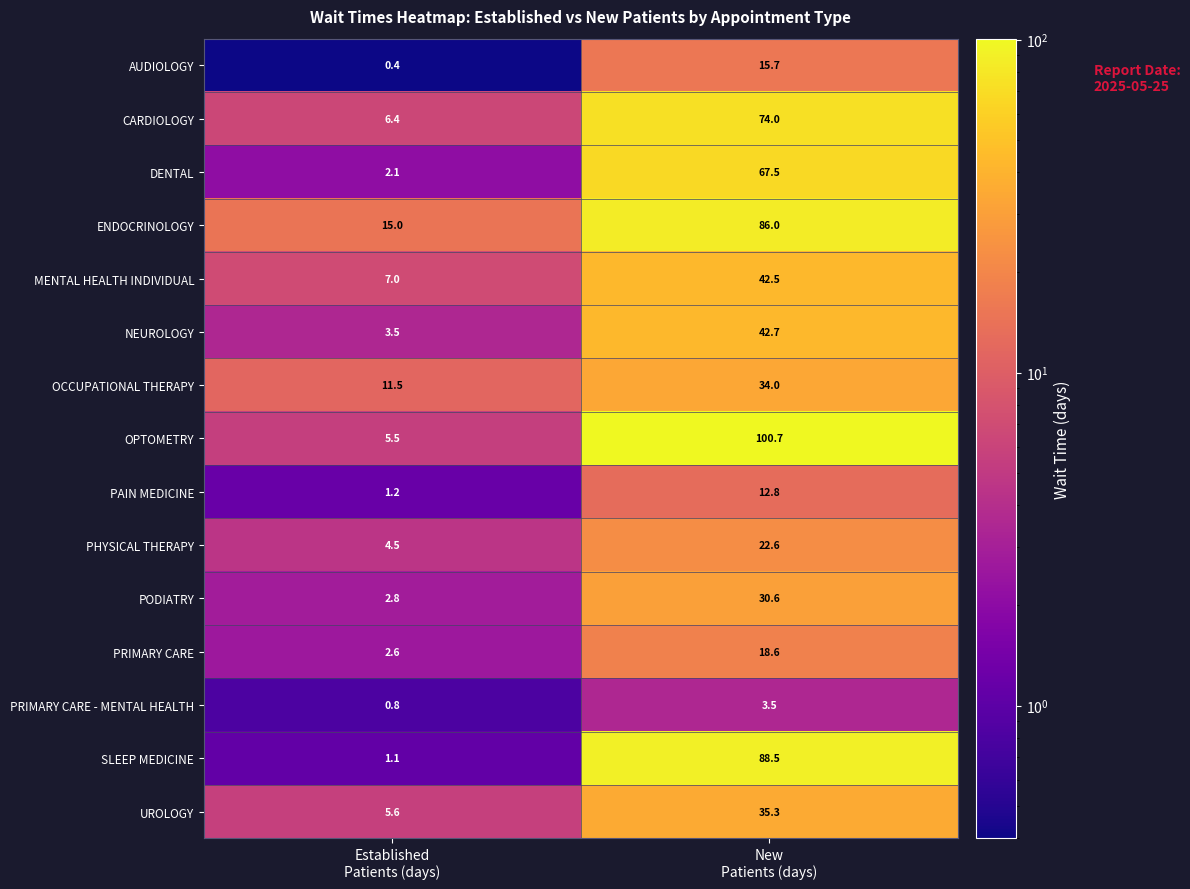

What is the minimum value shown in the chart?

0.4